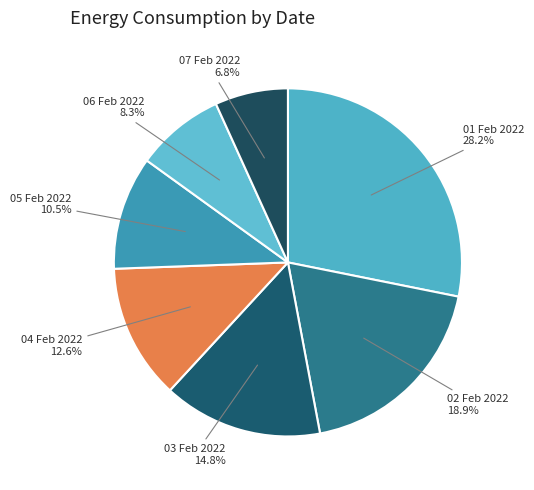

How many slices are in this pie chart?

7